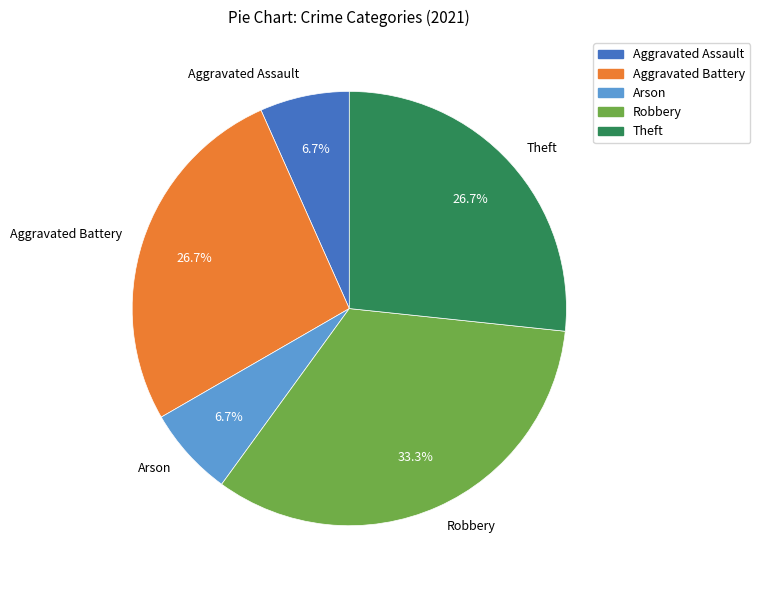

What is the largest slice in the pie chart?

Robbery